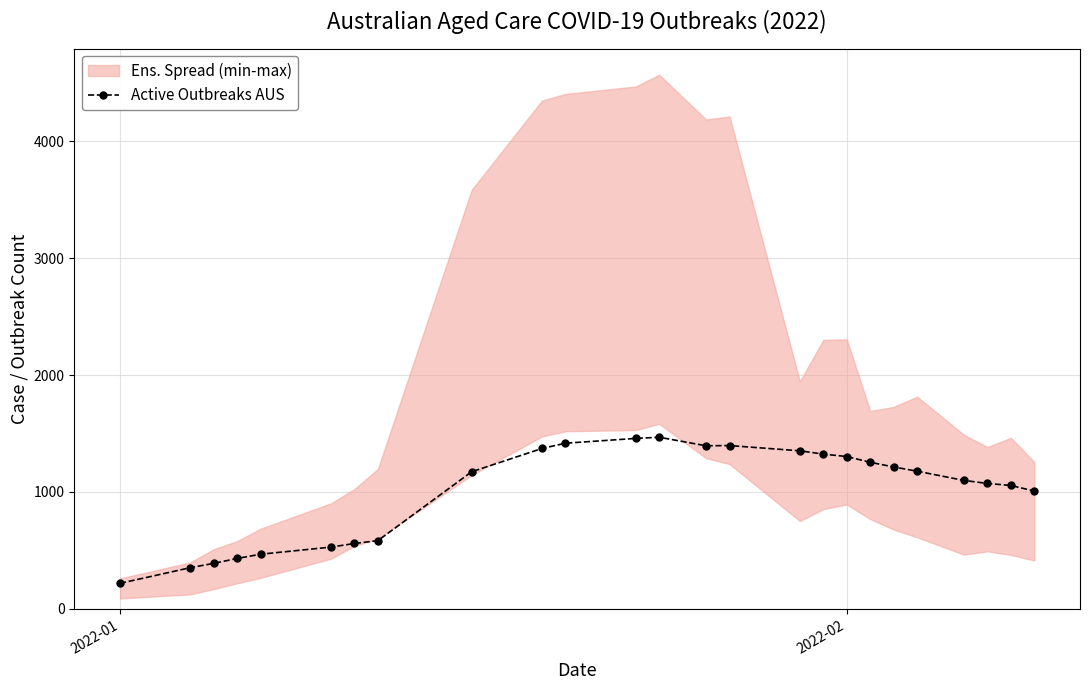

Which category has the lowest value in the Active Outbreaks AUS series?

2022-01